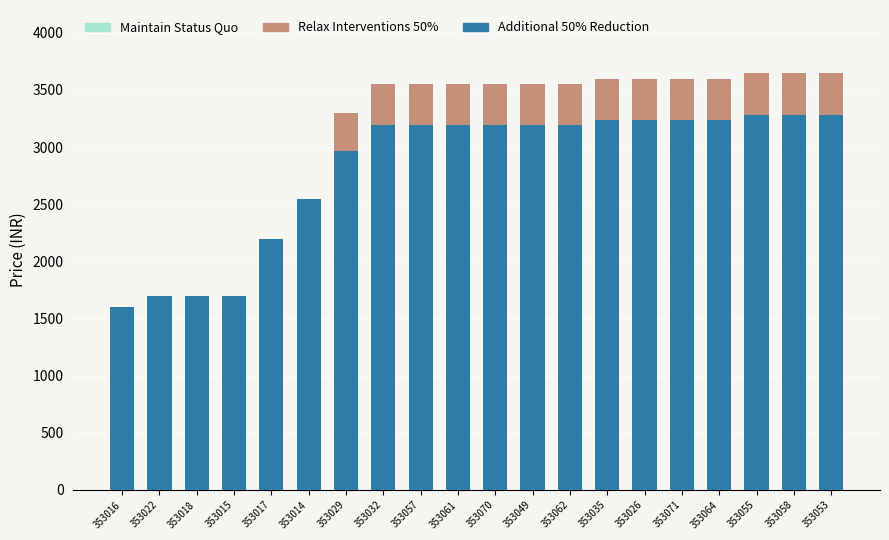

Is the value of Additional 50% Reduction at 353061 greater than the value of Relax Interventions 50% at 353061?

No